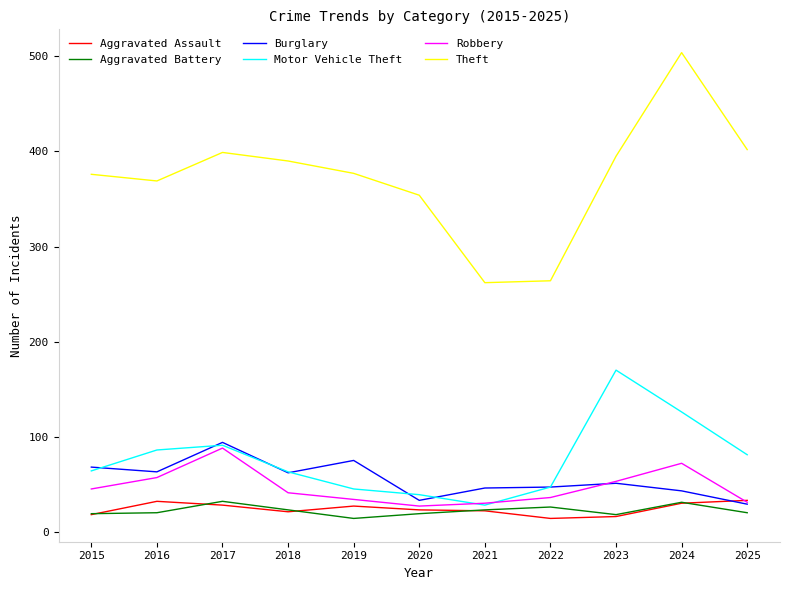

At which label does Robbery first exceed 41?

2015